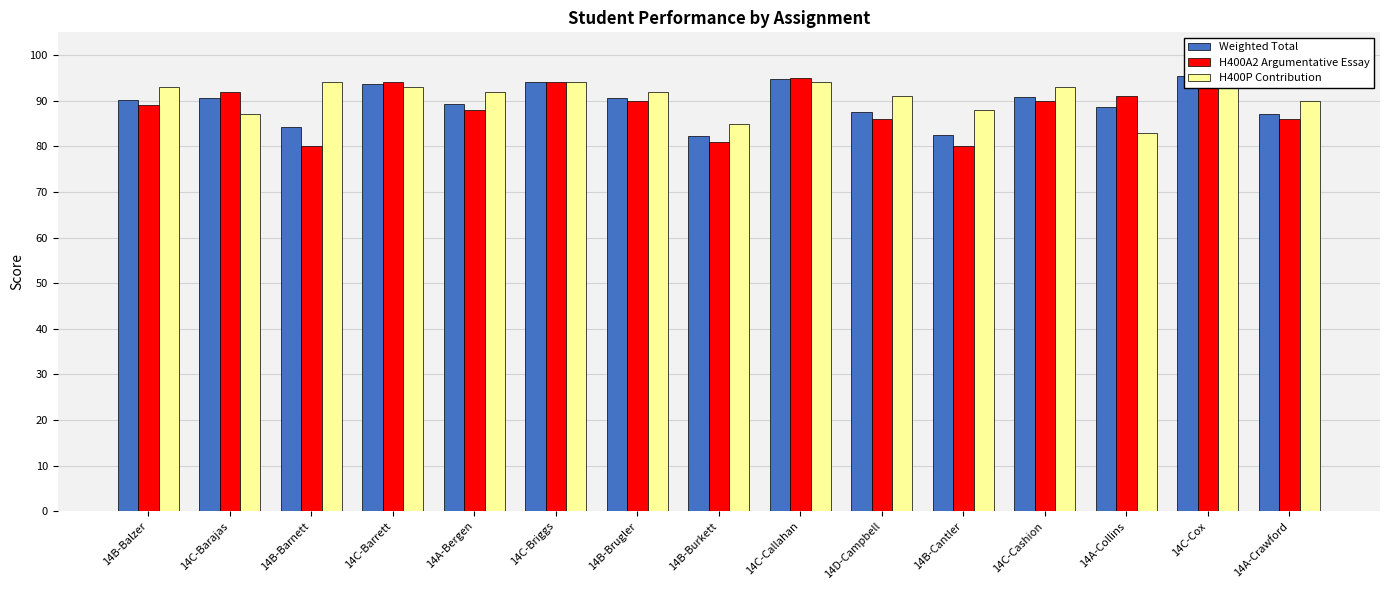

At which category is the sum across all series the highest?

14C-Cox